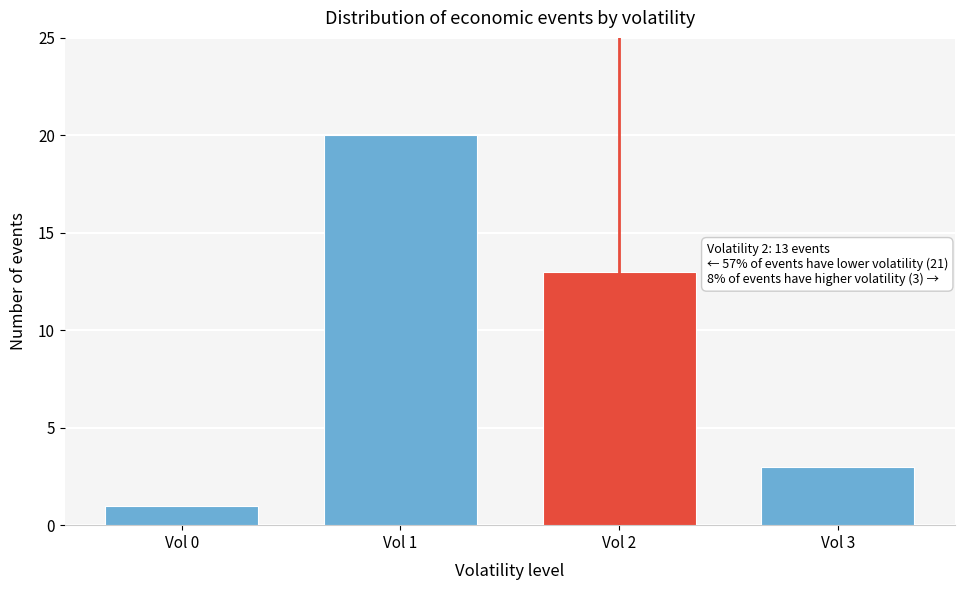

Reading left to right, extract all data points from this chart.

1	20	13	3